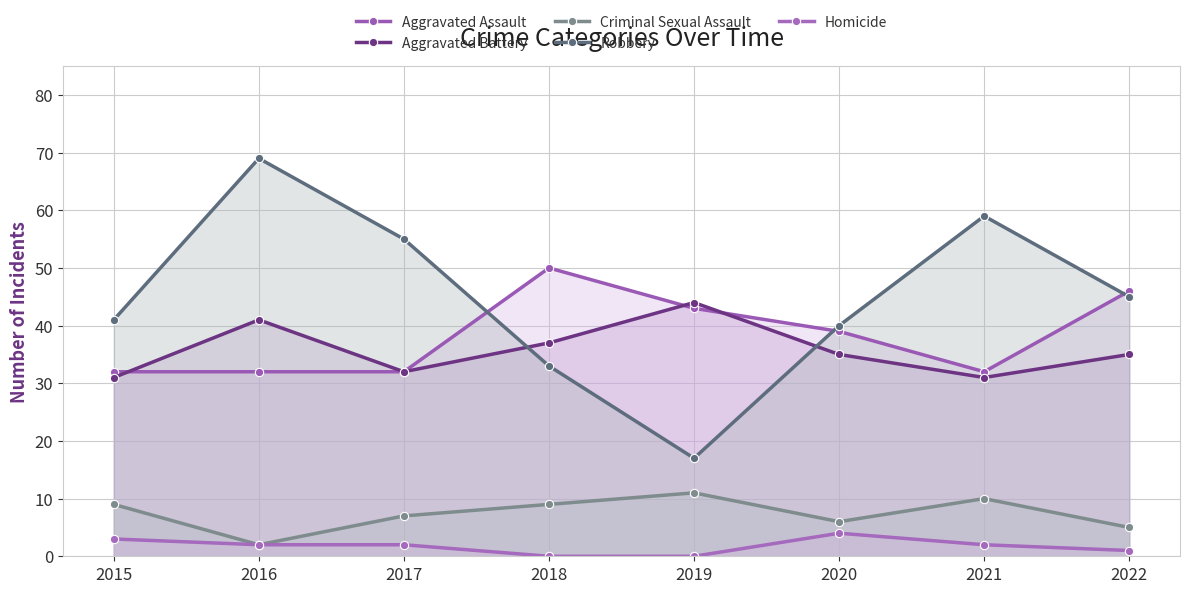

Read the Criminal Sexual Assault value at 2015.

9